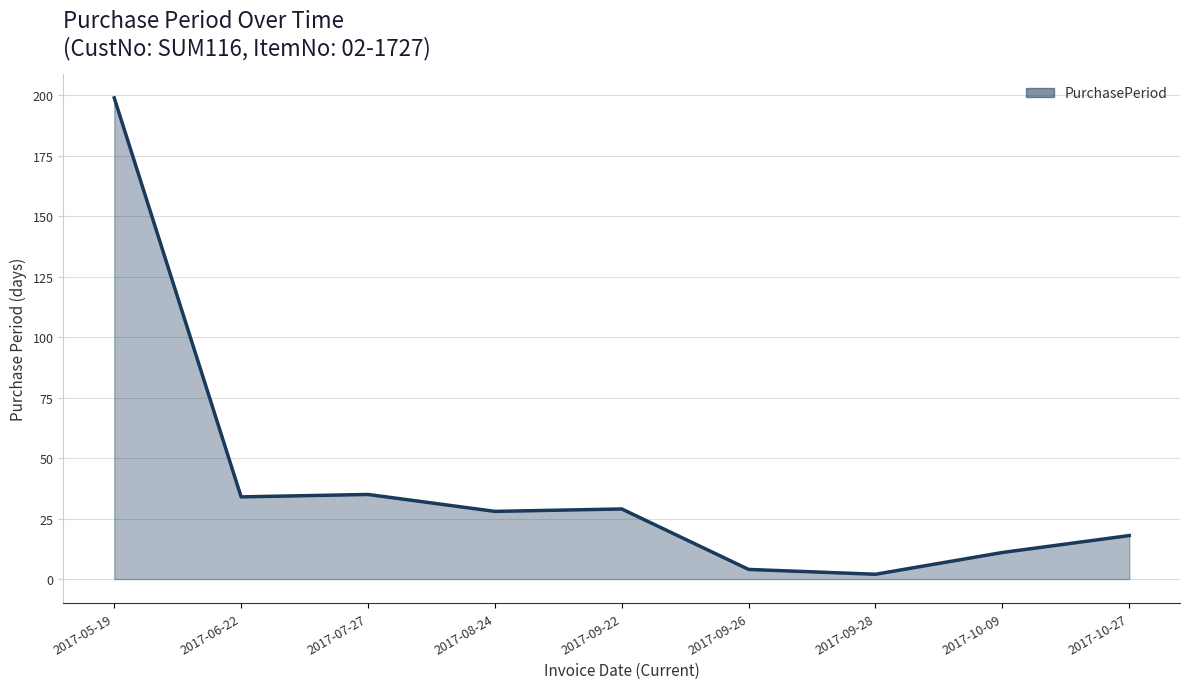

True or false: the data shows 29 at 2017-09-22.

True